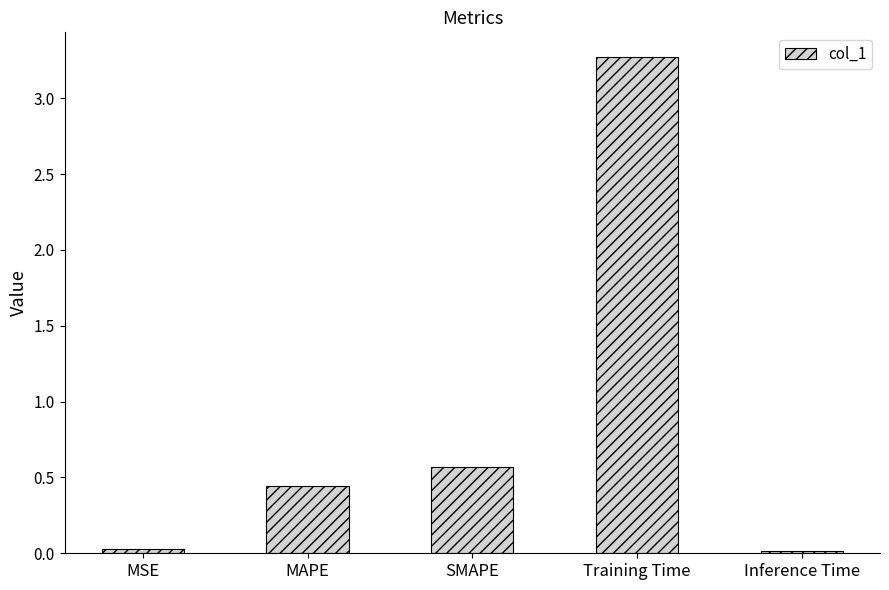

The value at MAPE is 0.3. True or false?

False